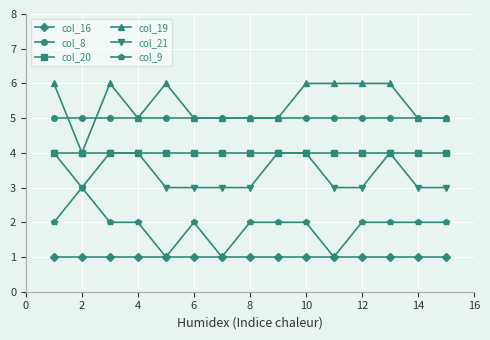

What is the minimum value for col_21?

3